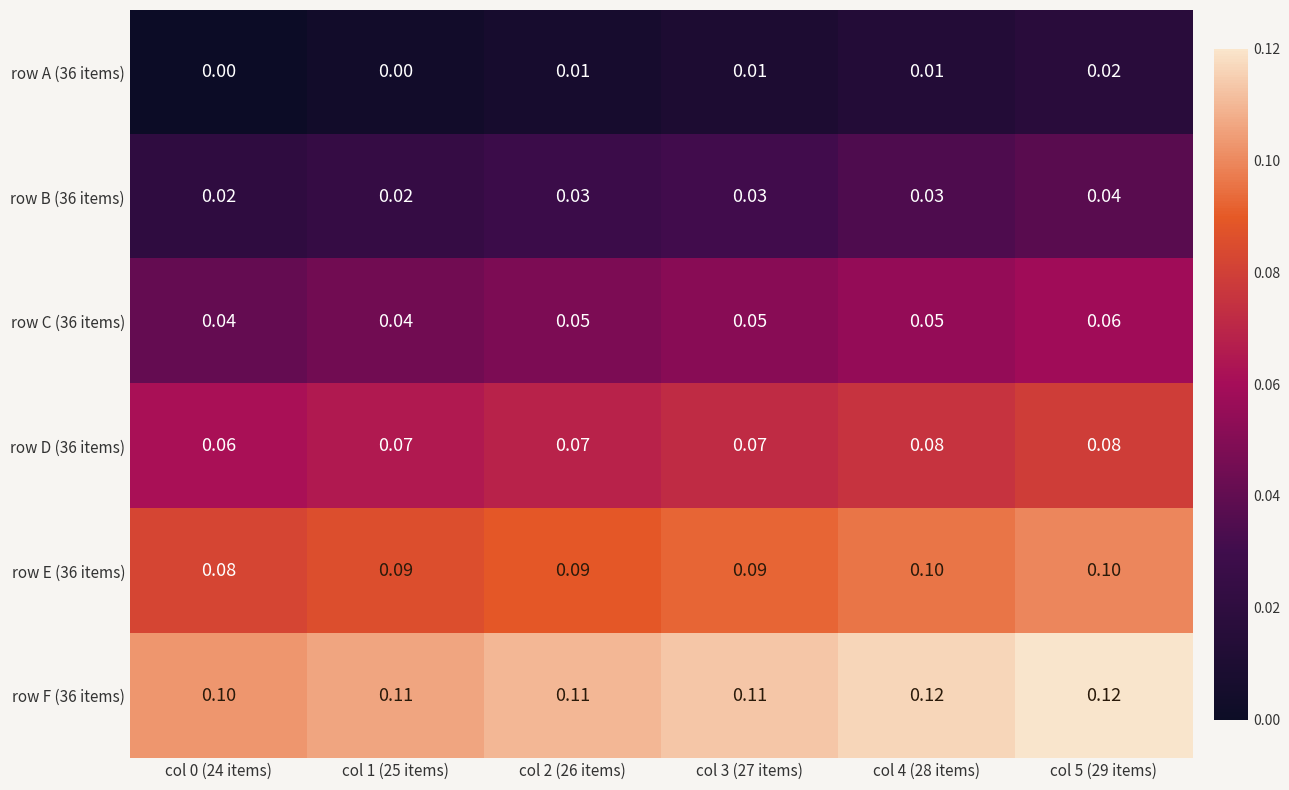

Is the value of row D (36 items) at col 2 (26 items) greater than the value of row E (36 items) at col 5 (29 items)?

No